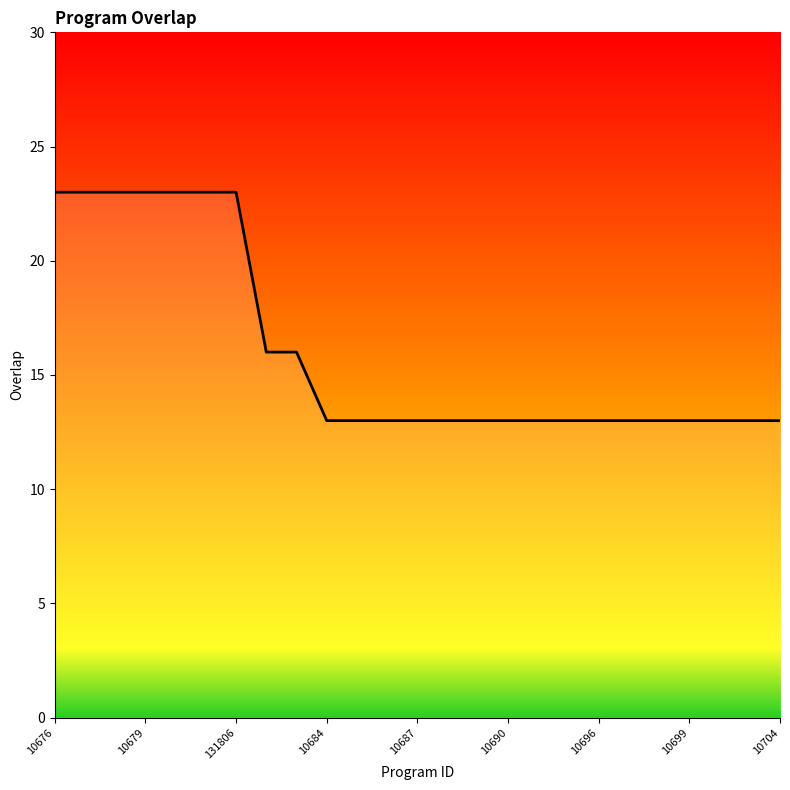

What is the minimum value shown in the chart?

13